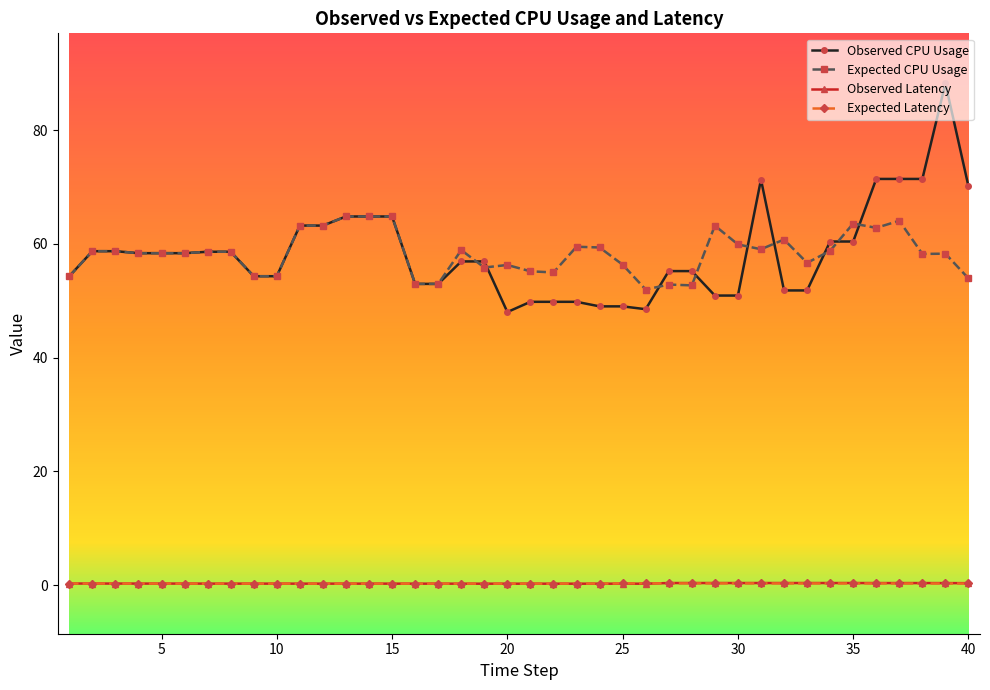

True or false: Expected Latency has more than 0 points higher than both neighbors.

True